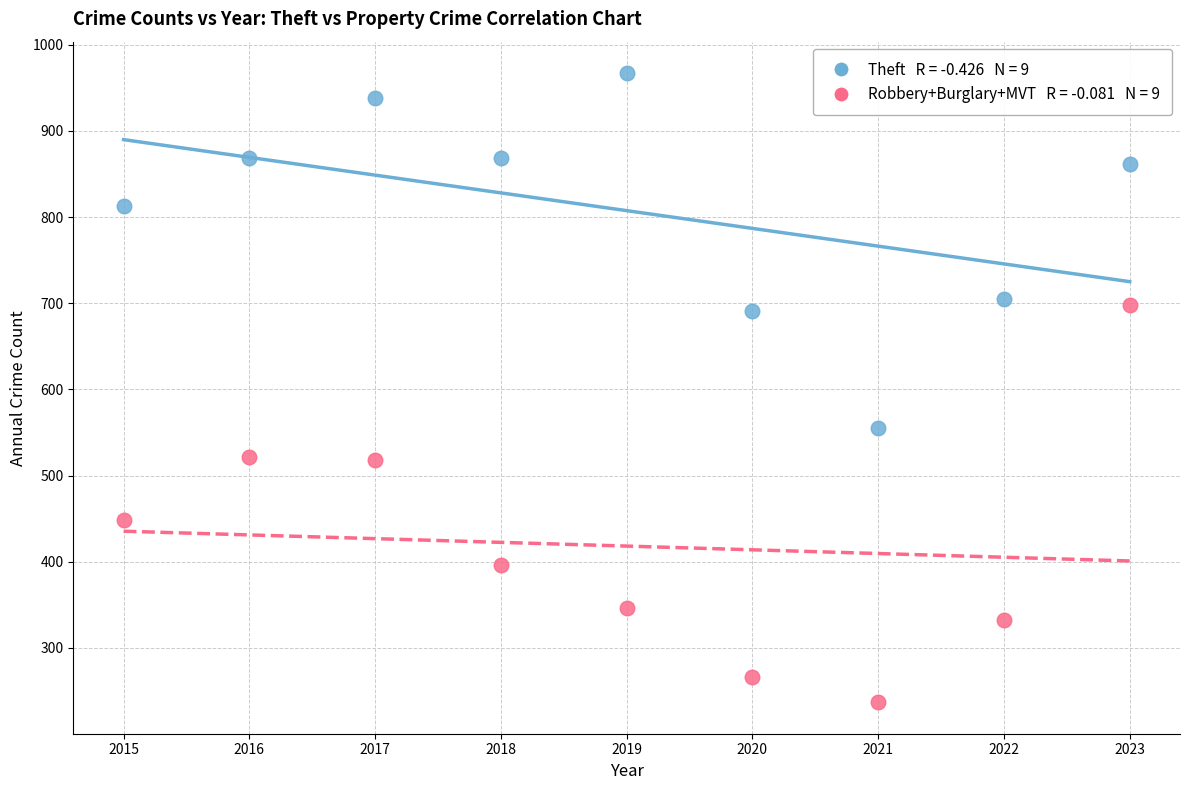

Across all series, what Y value is closest to 602?

555